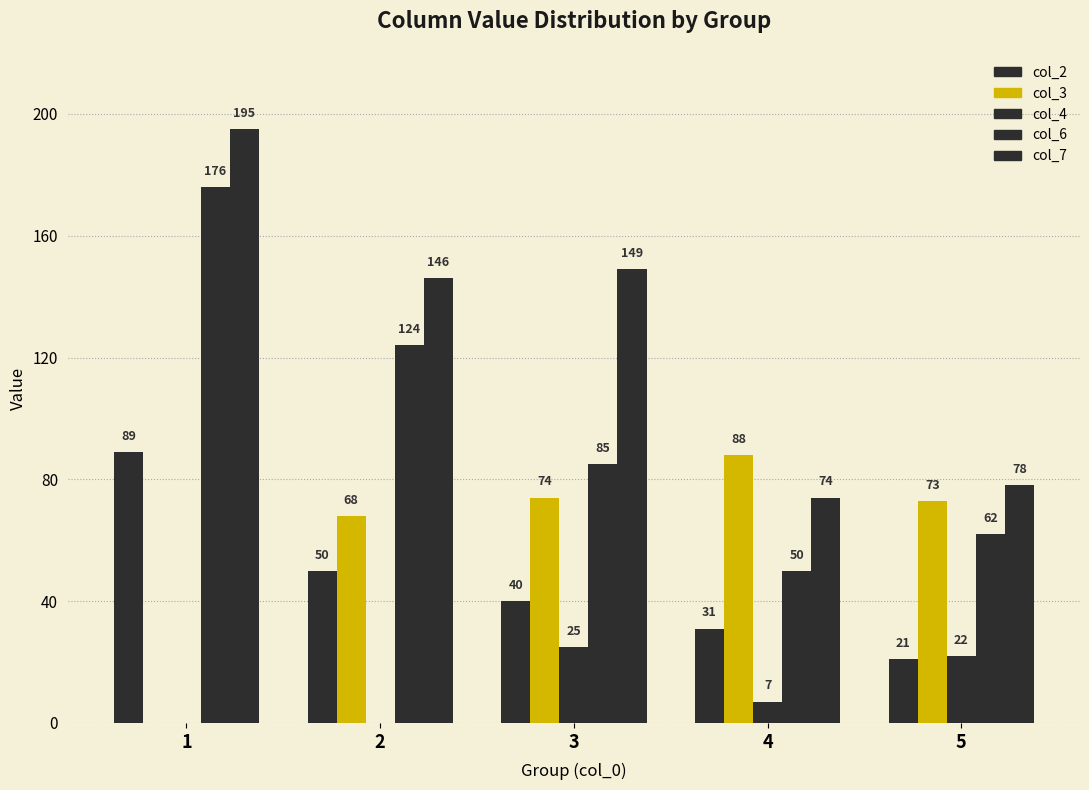

Reading left to right, transcribe all the data shown in this chart.

col_2: 89	50	40	31	21
col_3: 0	68	74	88	73
col_4: 0	0	25	7	22
col_6: 176	124	85	50	62
col_7: 195	146	149	74	78